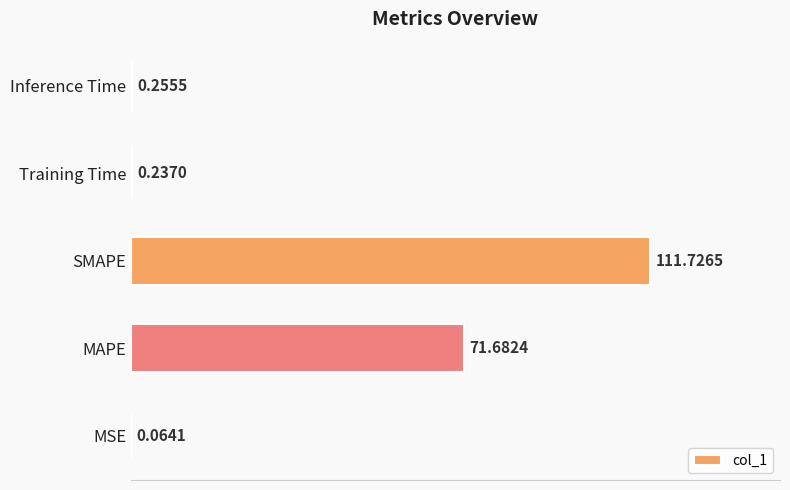

How many distinct data groups are displayed?

1